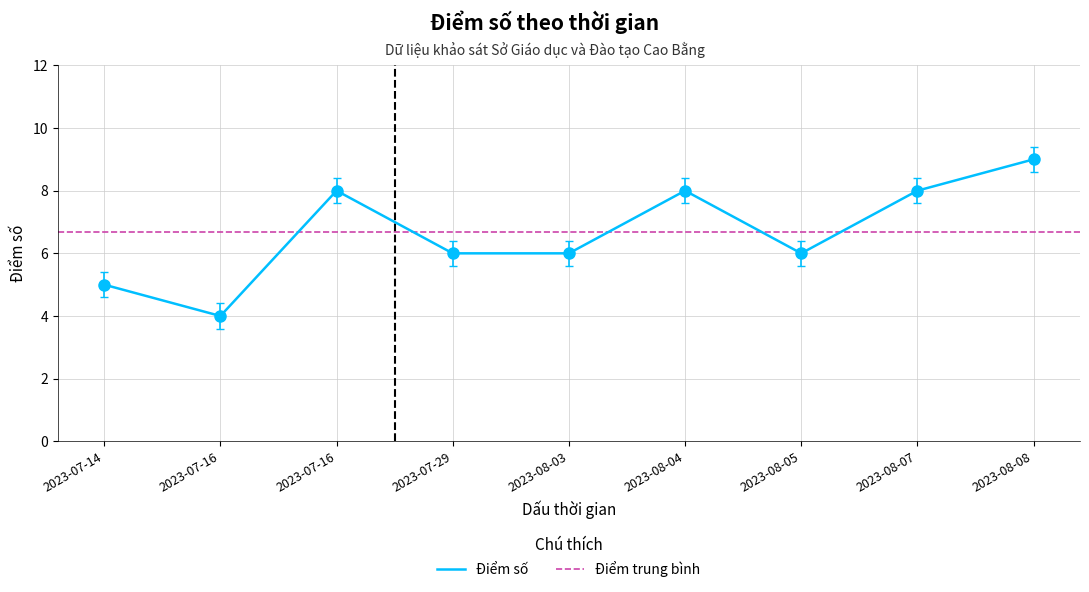

What is the approximate value at 2023-08-04?

8